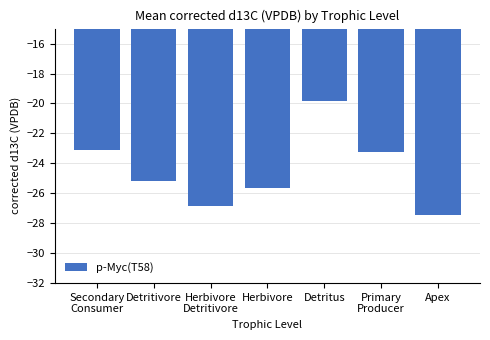

Rank the categories by value from highest to lowest.

Detritus, Secondary
Consumer, Primary
Producer, Detritivore, Herbivore, Herbivore
Detritivore, Apex